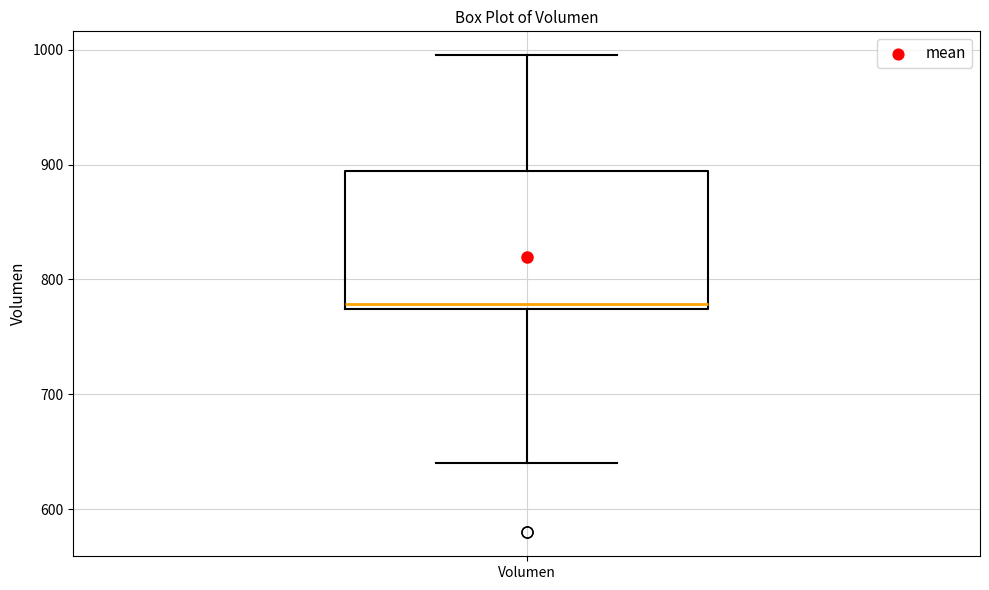

Transcribe this box plot: give where the median line is, the range the box spans, and where the two whiskers end, as read against the y-axis. The values are not printed on the chart, so give them approximately, as read against the axis.

median 780, box 770 to 890, whiskers 640 to 1000